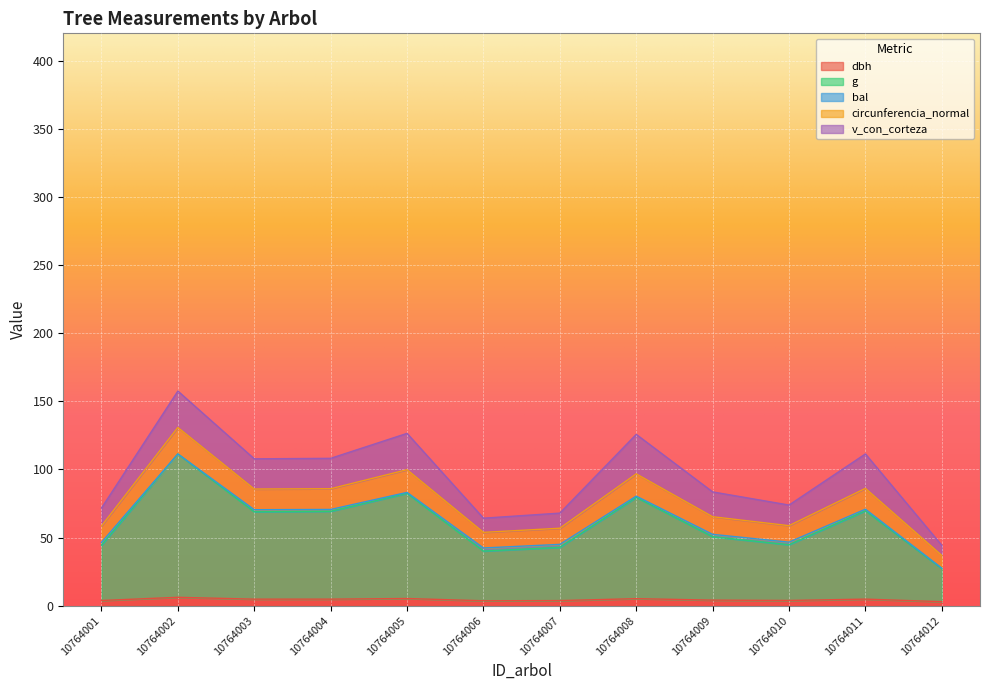

At which category does circunferencia_normal reach its first local peak?

10764002